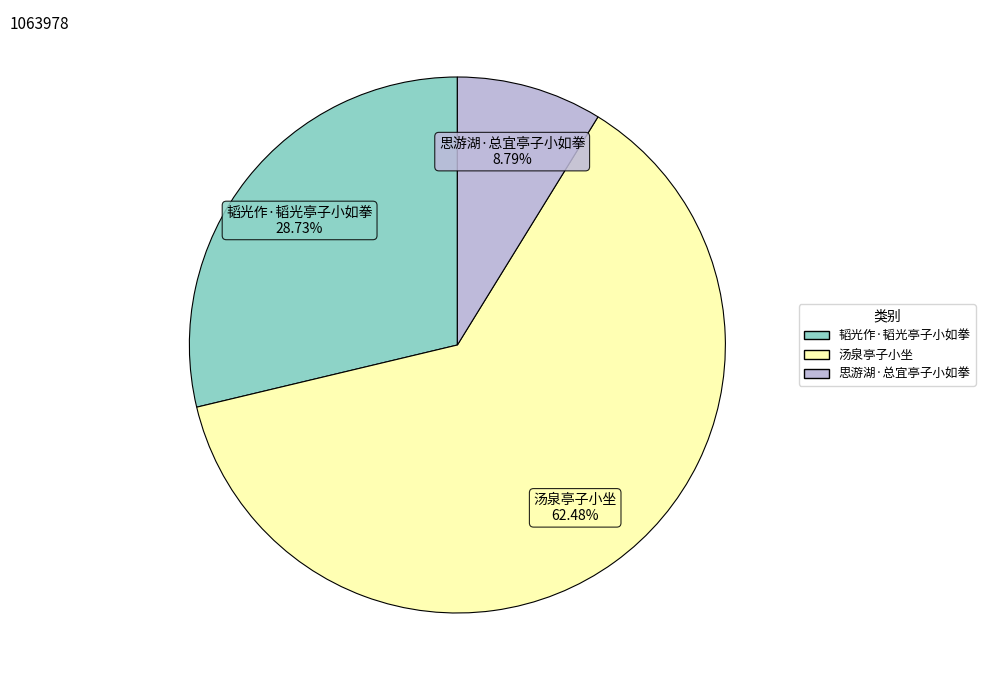

How many segments does this pie chart have?

3